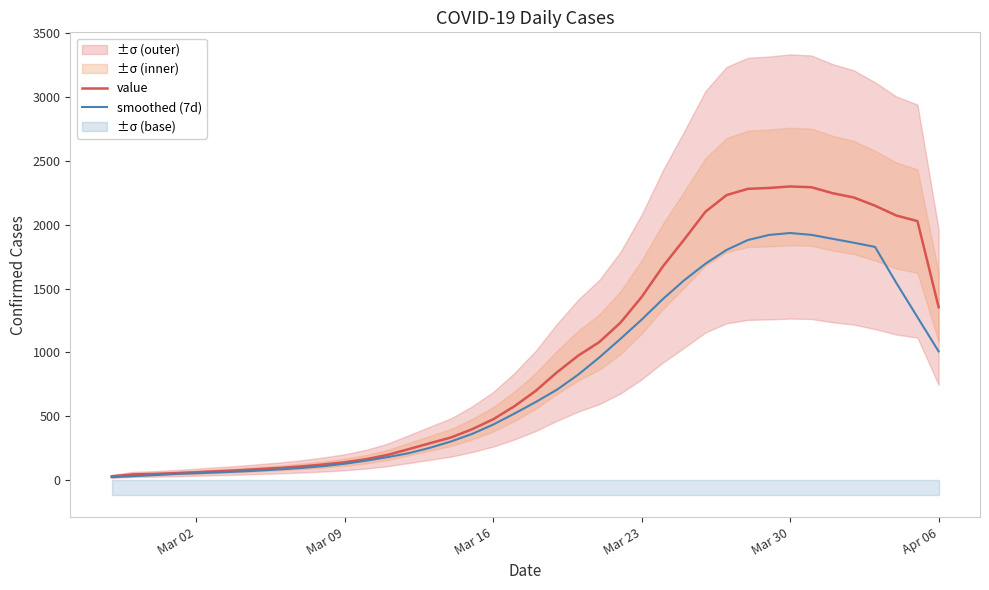

What is the difference between the second highest and minimum values in the smoothed (7d) series?

1899.0